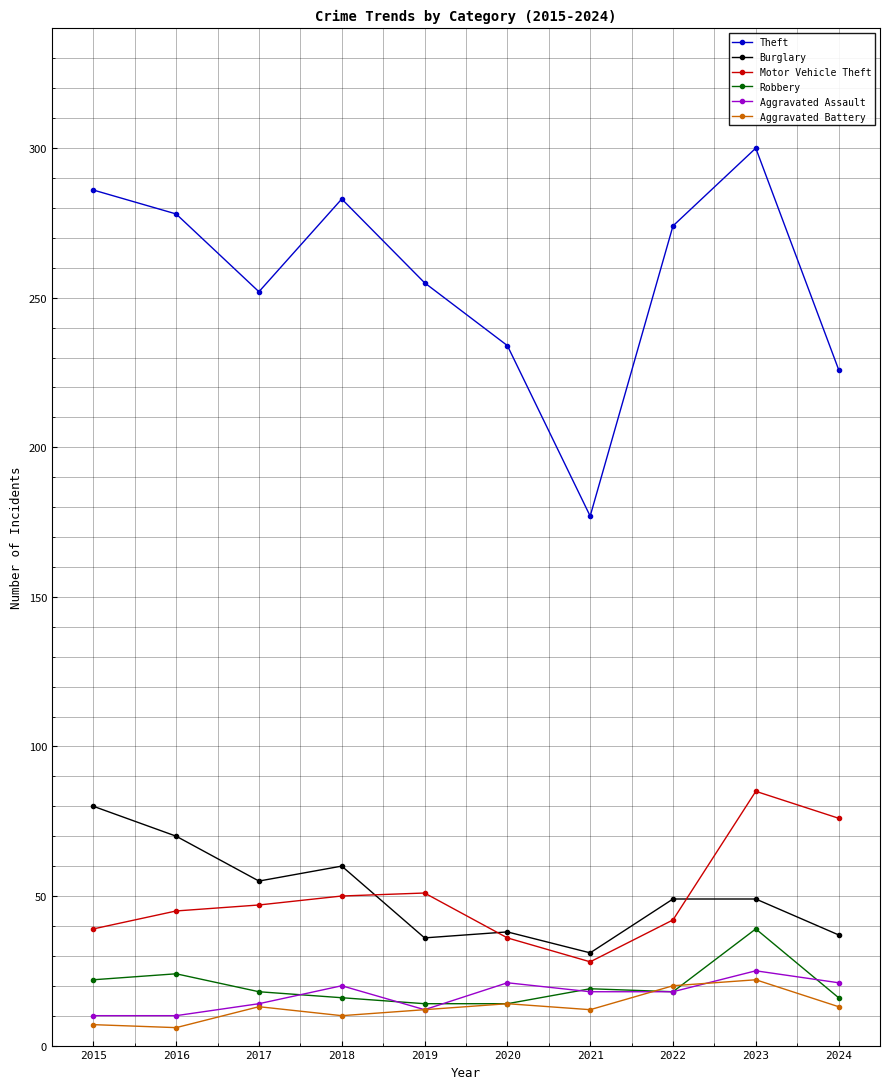

What are all the series names shown in the legend?

Theft, Burglary, Motor Vehicle Theft, Robbery, Aggravated Assault, Aggravated Battery